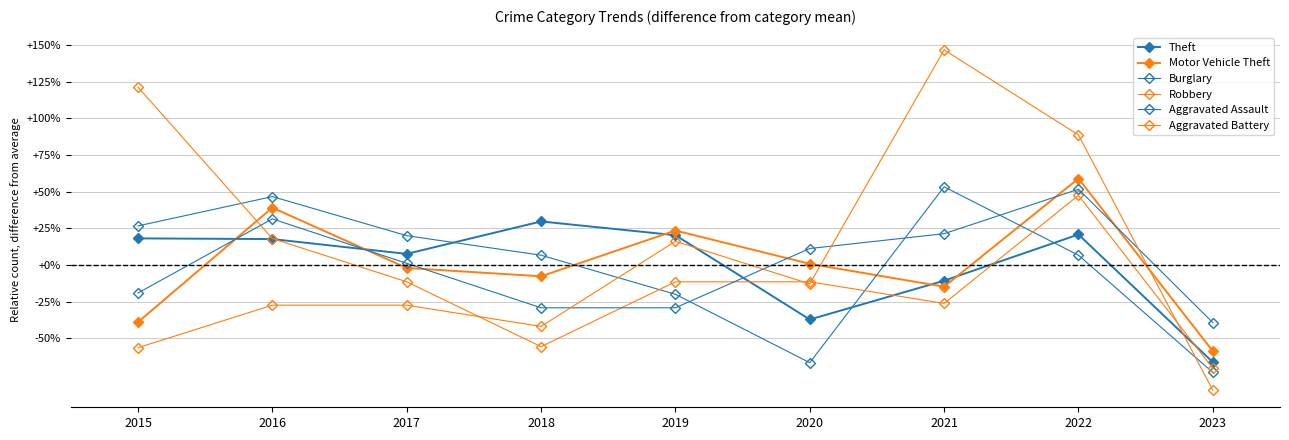

What is the approximate value of Burglary at 2020?

-66.7